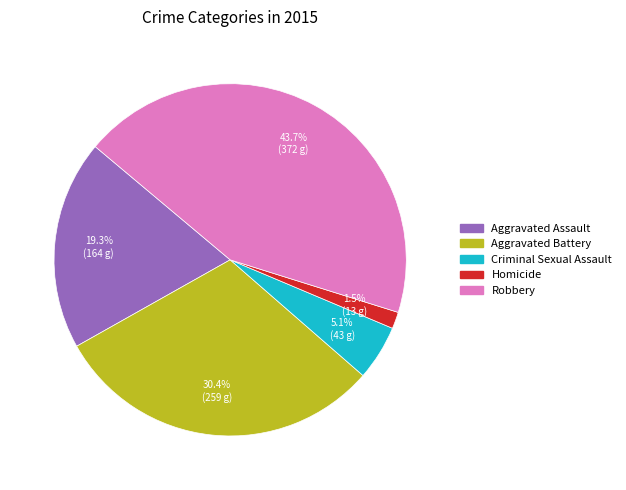

Does Homicide represent more than half of the total?

No